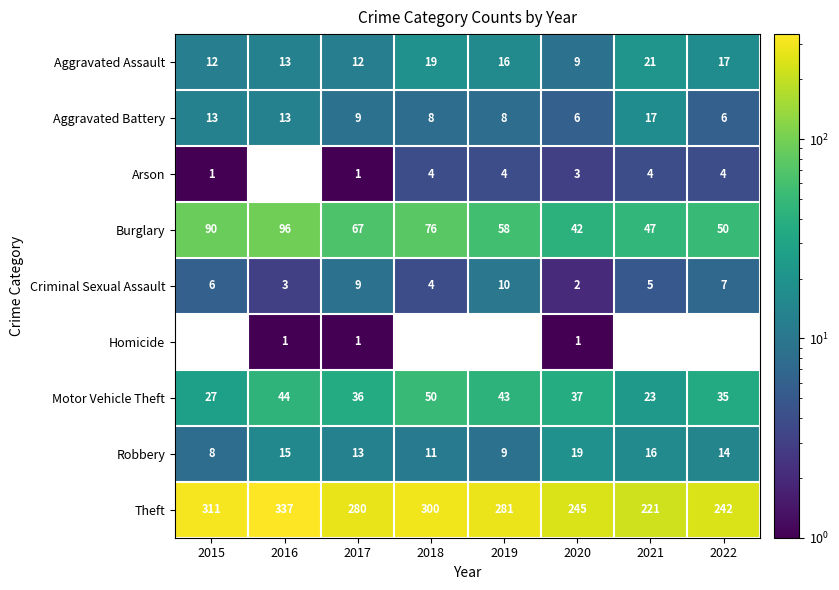

The Robbery series shows 19 at 2020. True or false?

True